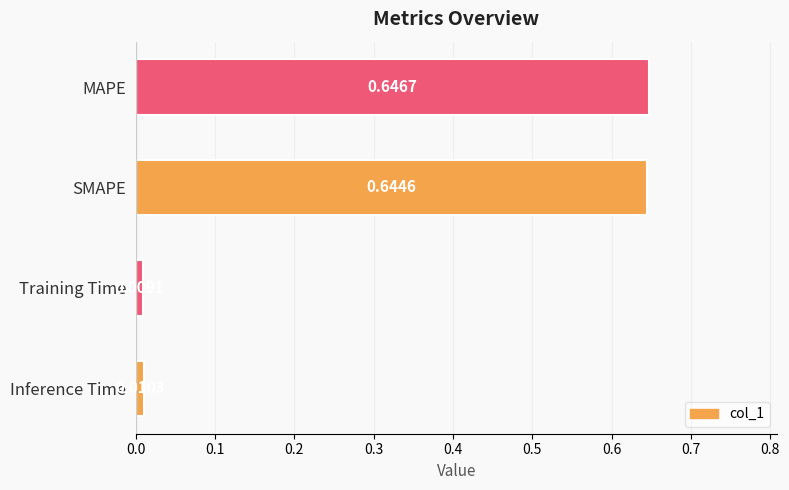

What is the sum of all values?

1.3